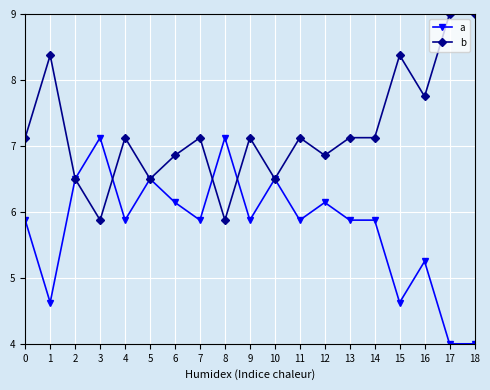

Rank the series by their maximum value, from lowest to highest.

a, b